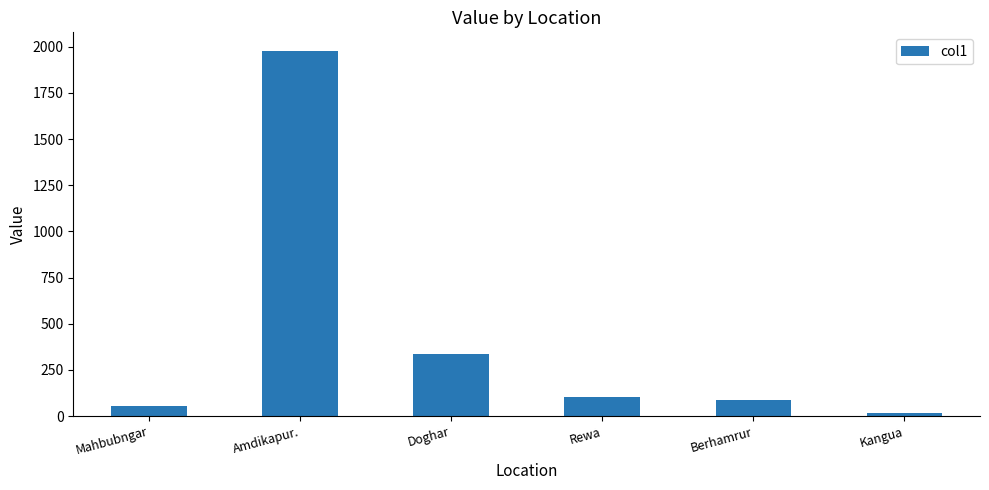

Reading left to right, extract all data points from this chart.

Mahbubngar=51.9	Amdikapur.=1979.0	Doghar=338.7	Rewa=101.9	Berhamrur=87.4	Kangua=15.0